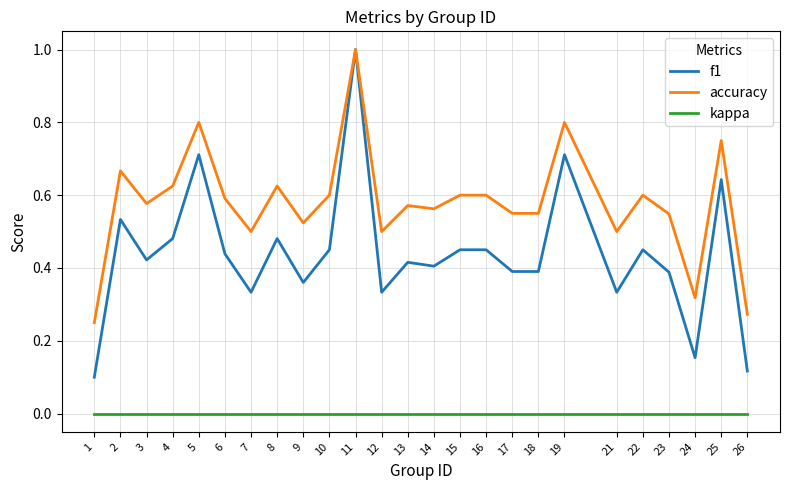

Is this an area chart (filled region under the line)?

No